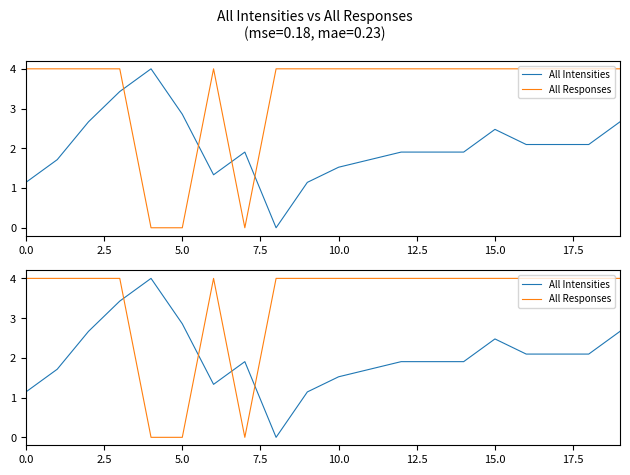

How many intersections are there between All Responses and All Intensities?

4